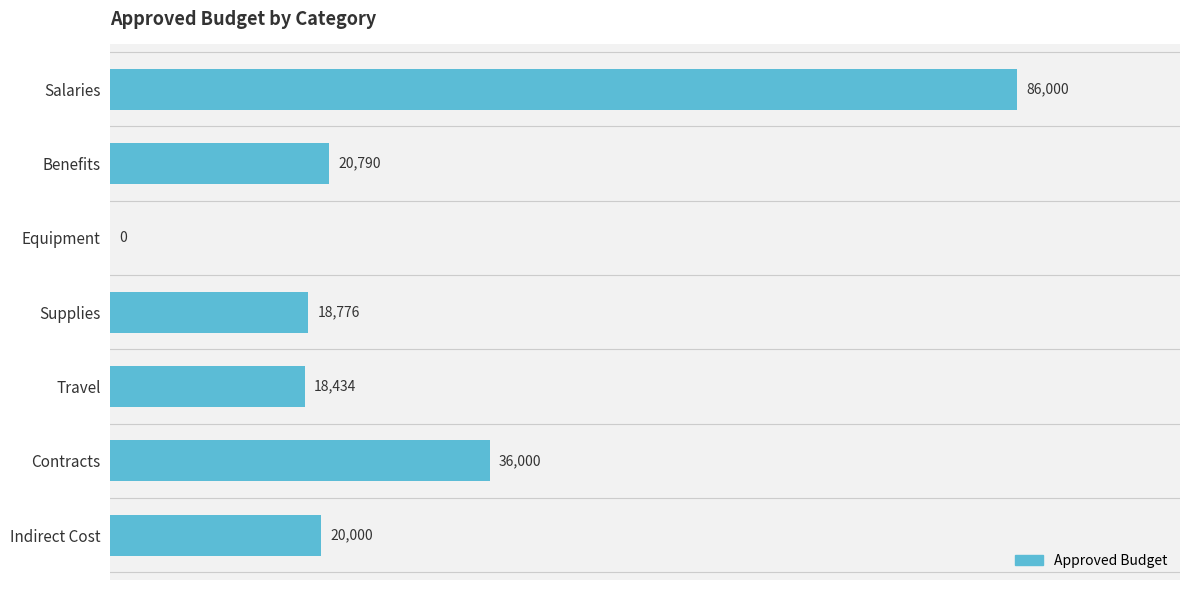

What is the change in value from Salaries to Equipment?

-86000